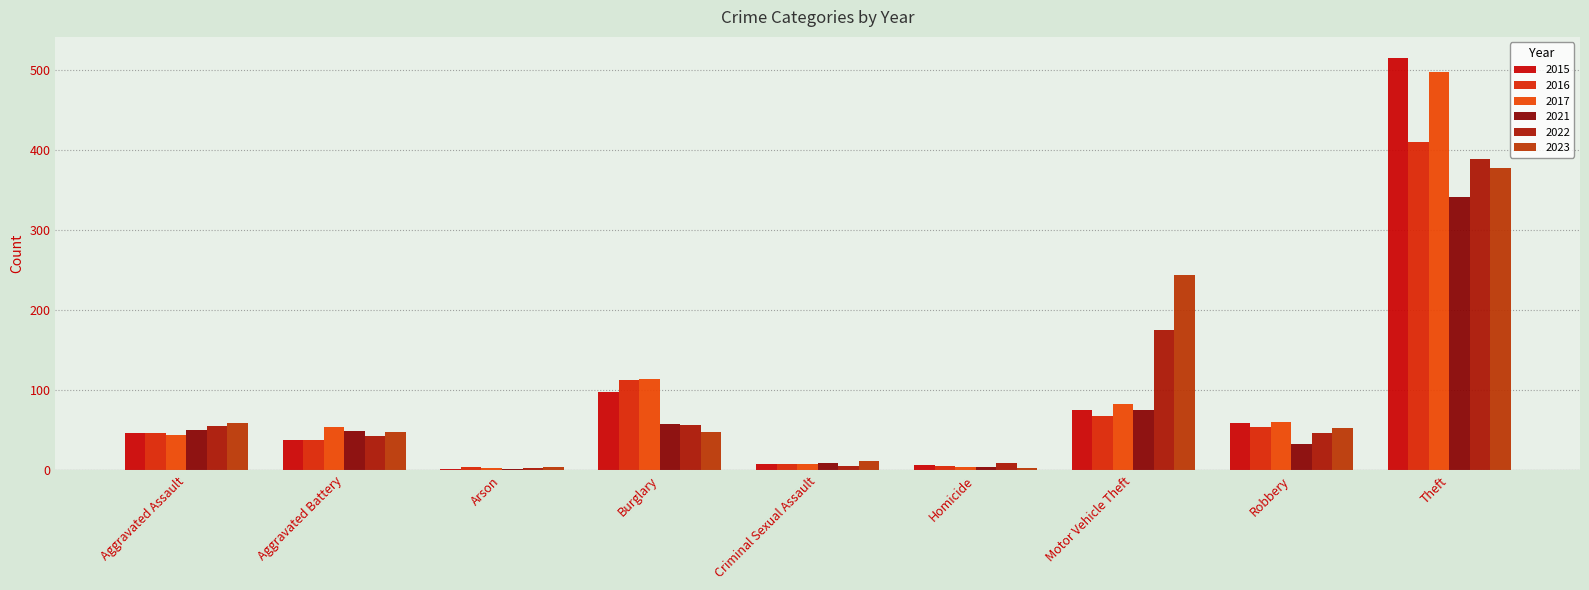

The value of 2023 at Motor Vehicle Theft is 382. True or false?

False